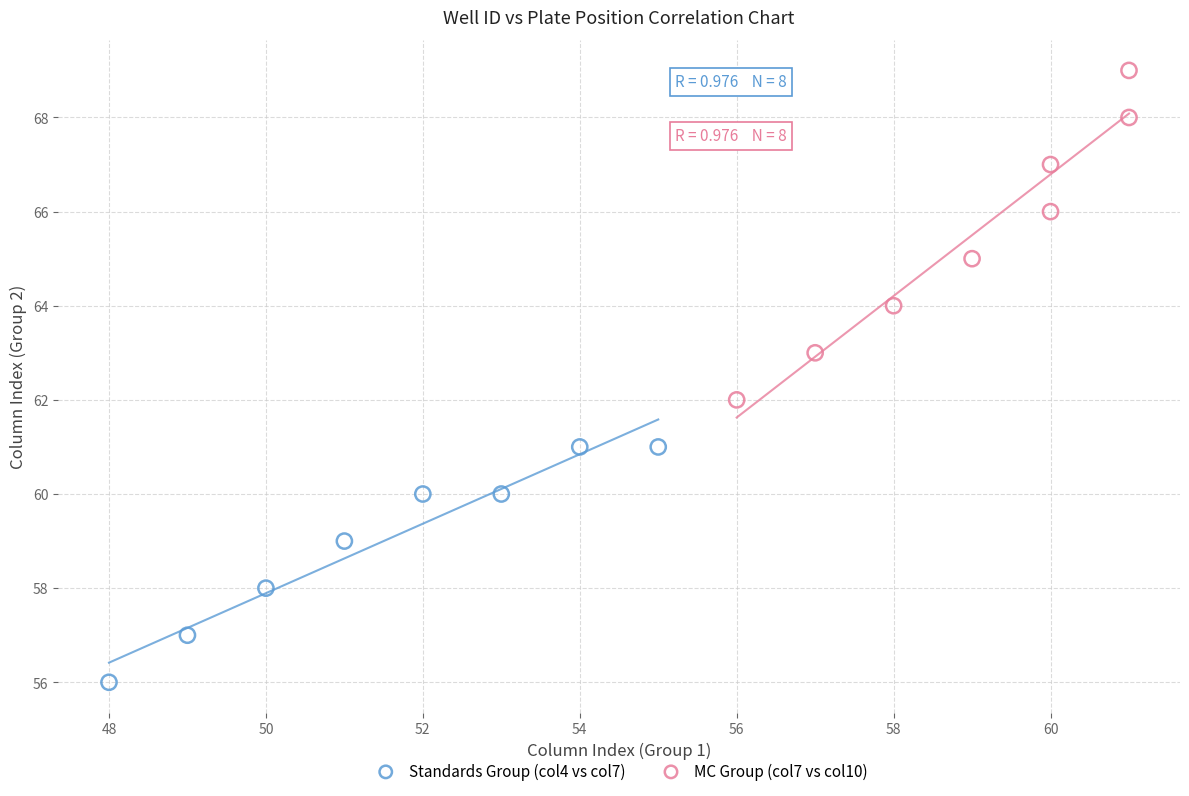

Which series has the widest spread of Y values?

MC Group (col7 vs col10)